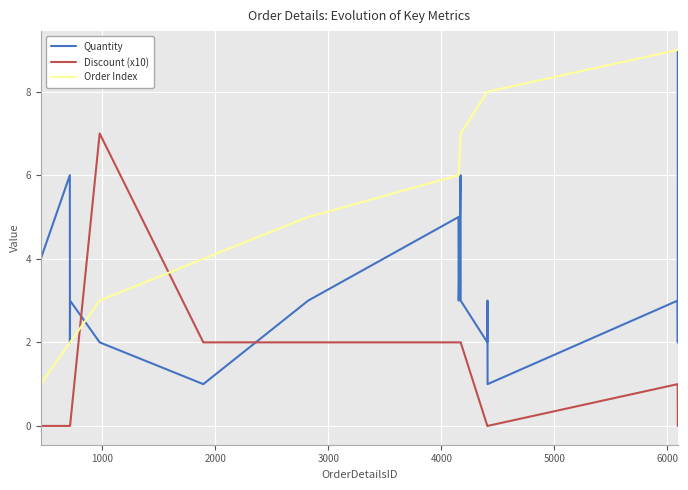

Count the Order Index values in the range 4 to 9.

15